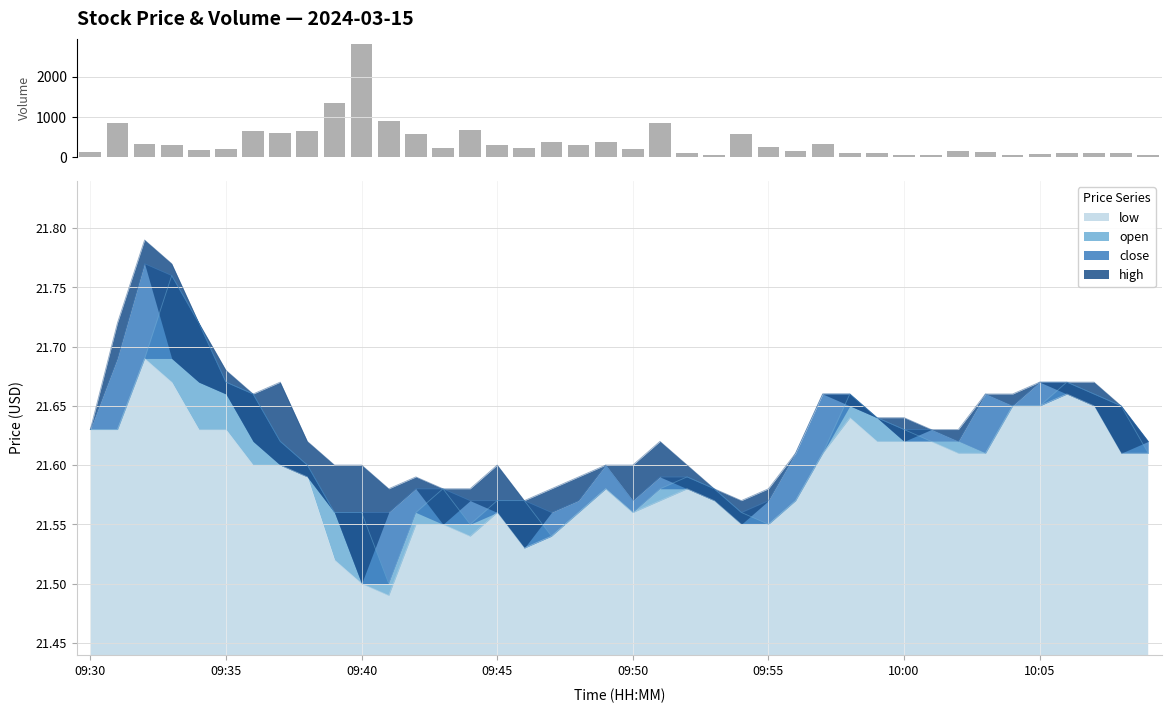

Approximately how many times larger is the value at 12 compared to 26?

3.5